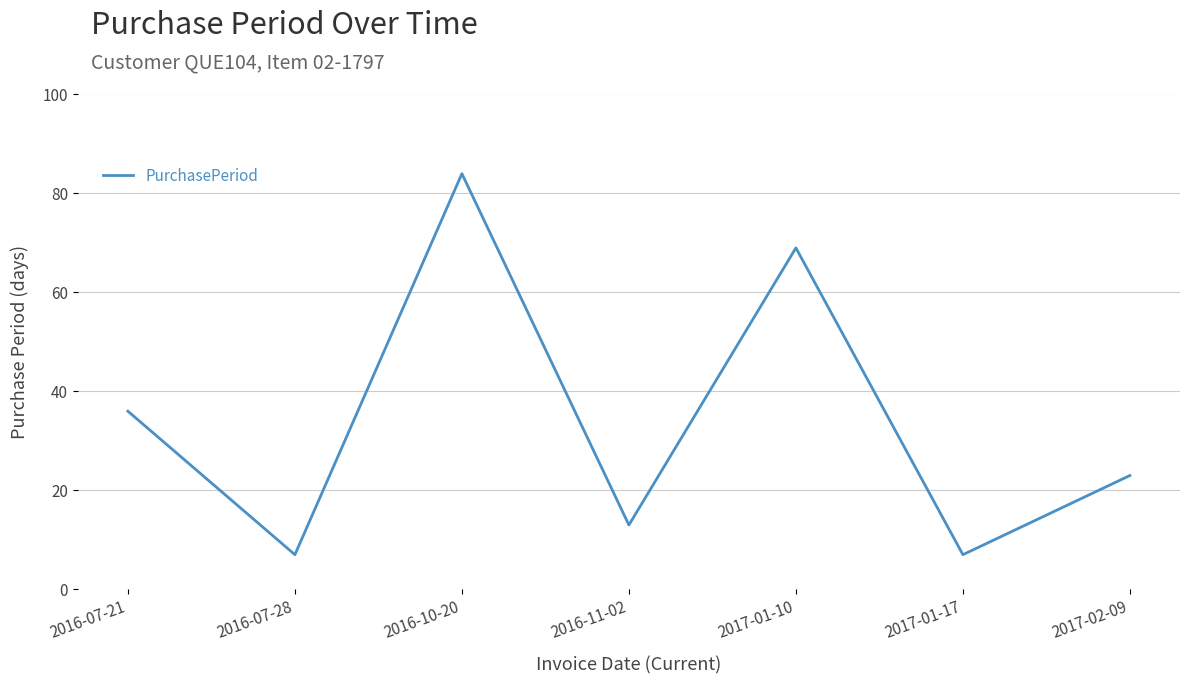

What is the smallest value displayed?

7